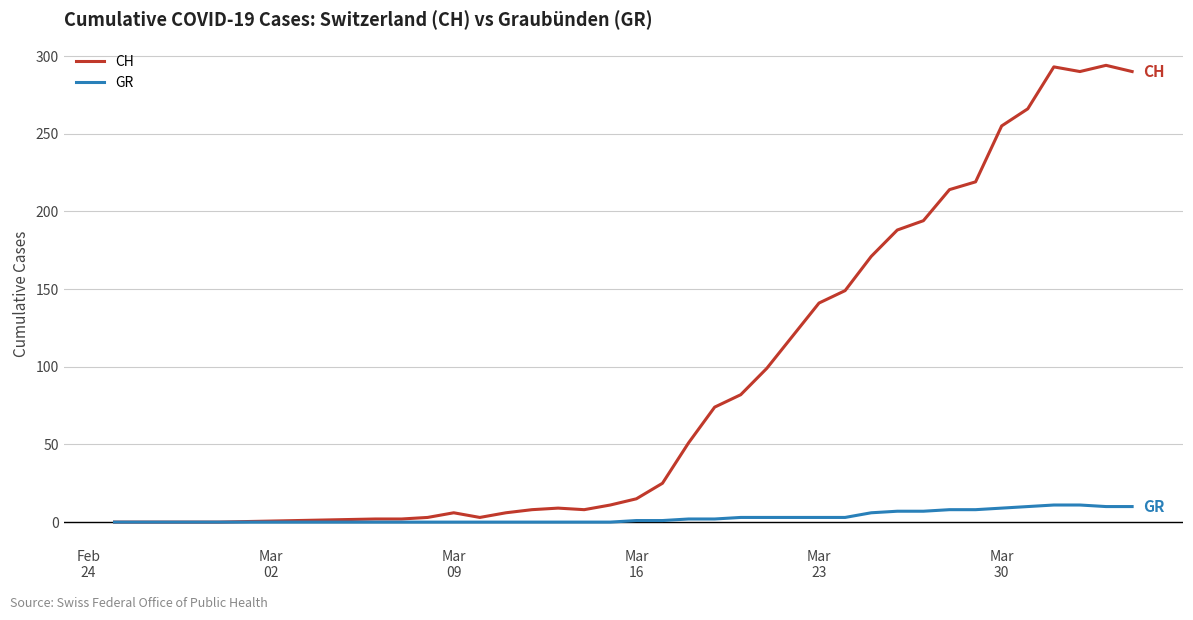

Which series has the largest total across all categories?

CH